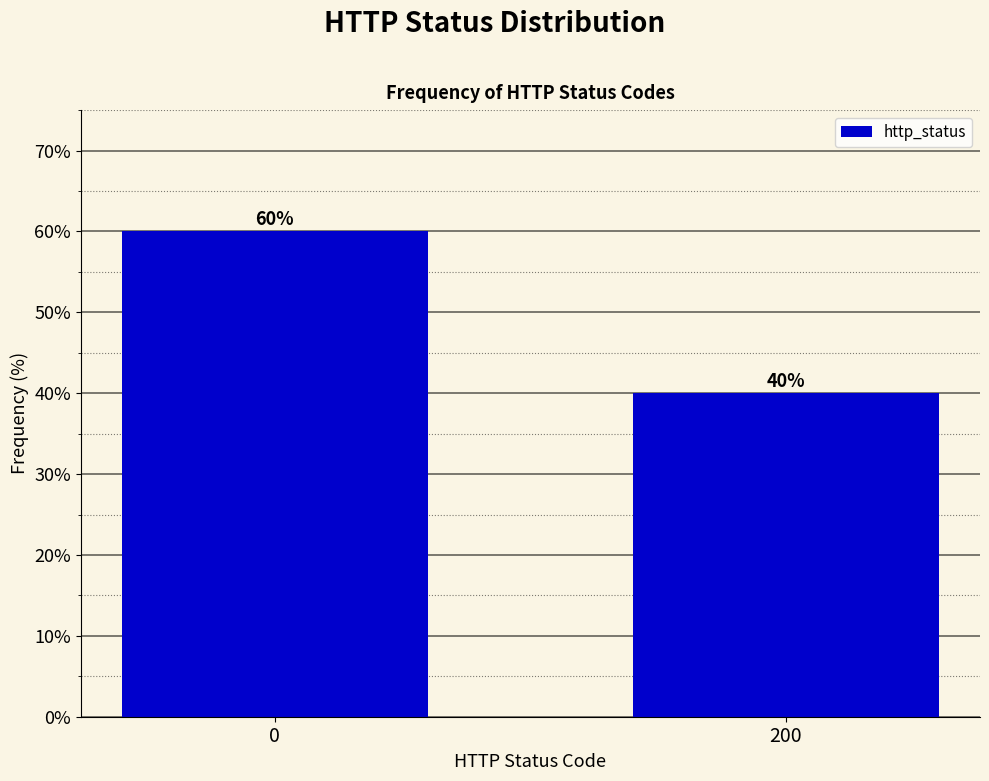

Reading left to right, list all the values displayed in this chart.

60	40